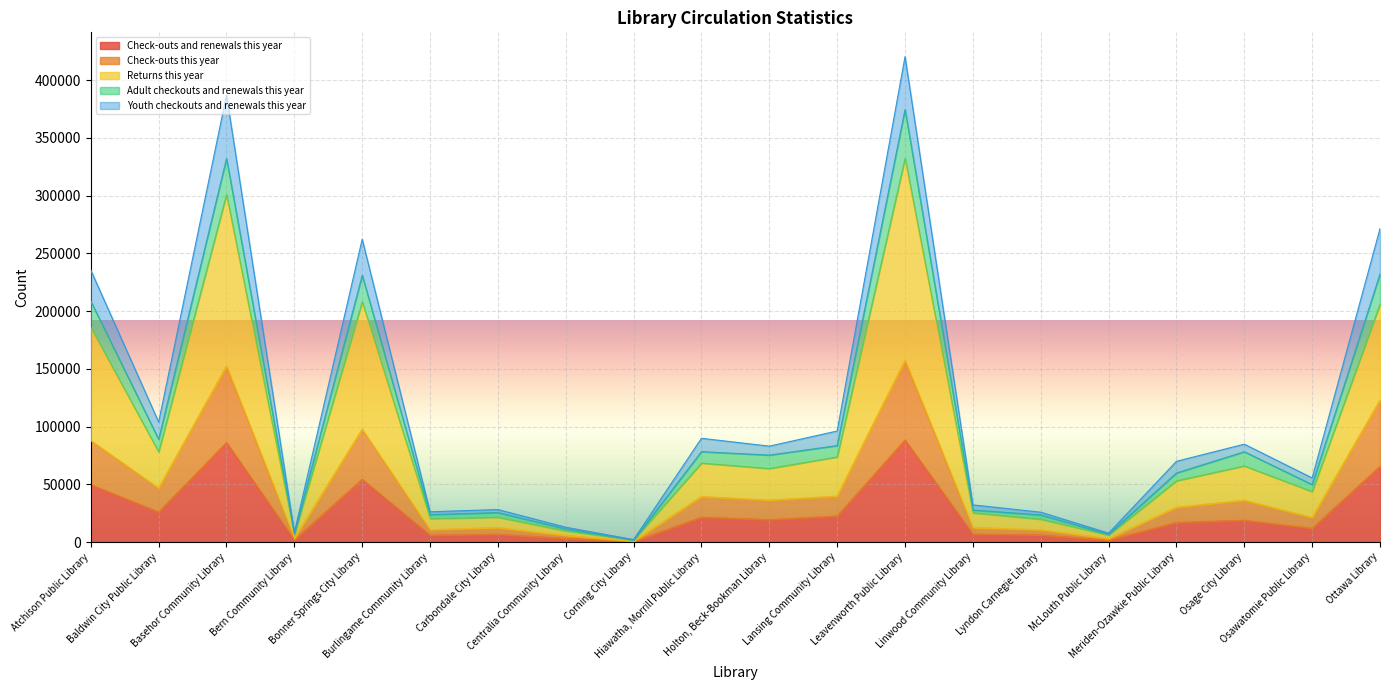

The Check-outs and renewals this year series shows 10275 at Linwood Community Library. True or false?

False